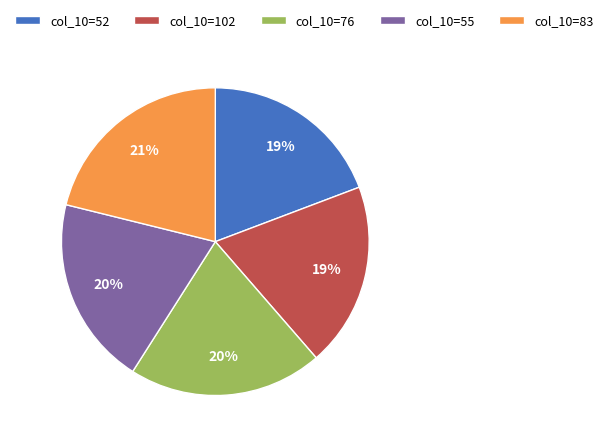

Count the number of slices in the pie.

5